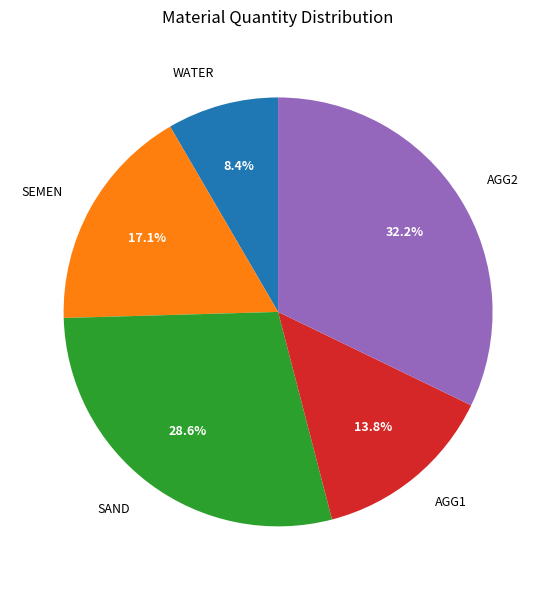

True or false: AGG2 accounts for 46% of the total.

False